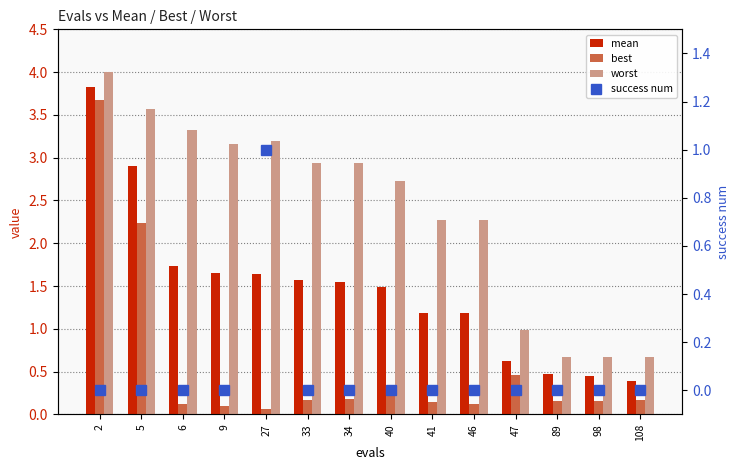

Are the bars horizontal?

No